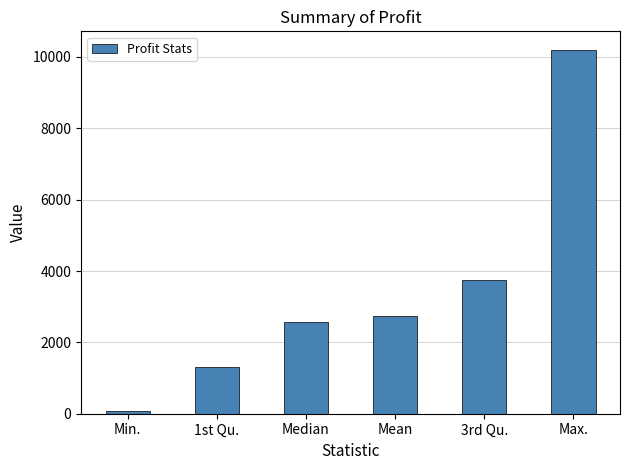

Reading right to left, what are all the values shown in this chart?

Max.=10208	3rd Qu.=3758	Mean=2746	Median=2569	1st Qu.=1319	Min.=86